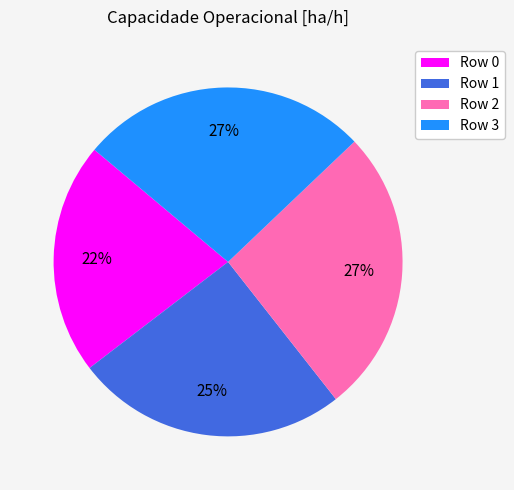

Which category has the smallest portion of the pie?

Row 0